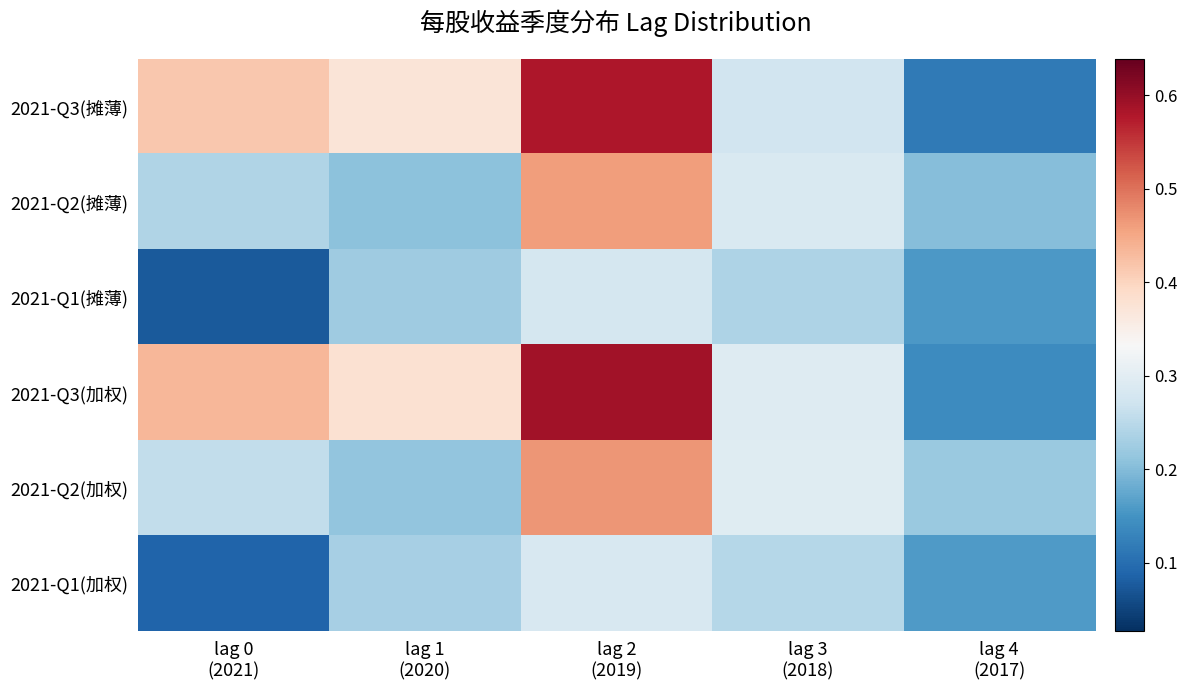

Between lag 0 (2021) and lag 1 (2020), which series saw the biggest shift?

2021-Q1(摊薄)